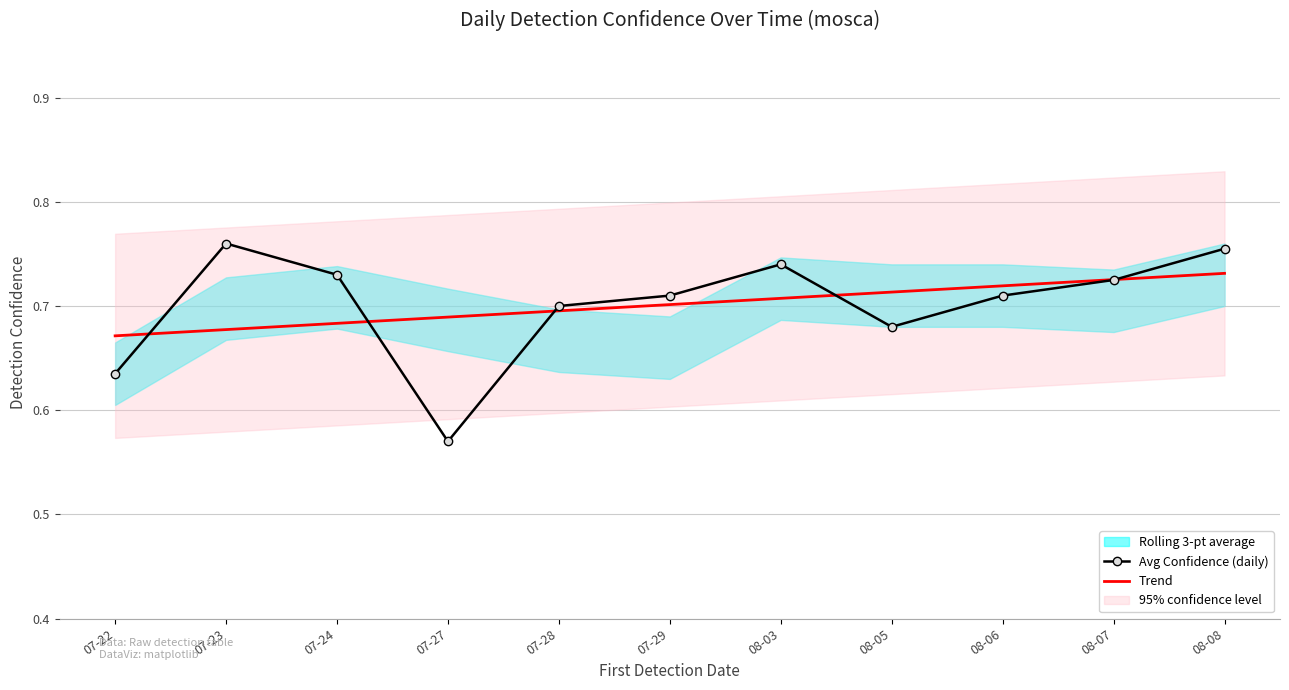

List the series in order of their peak value, lowest first.

Trend, Avg Confidence (daily)